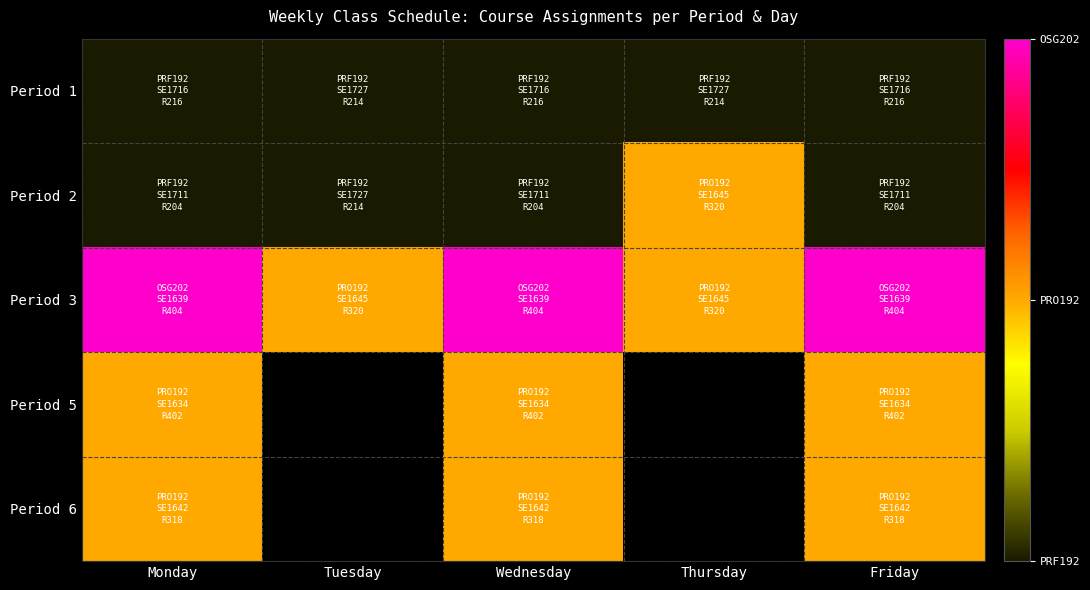

Between Wednesday and Monday, which is larger?

Wednesday